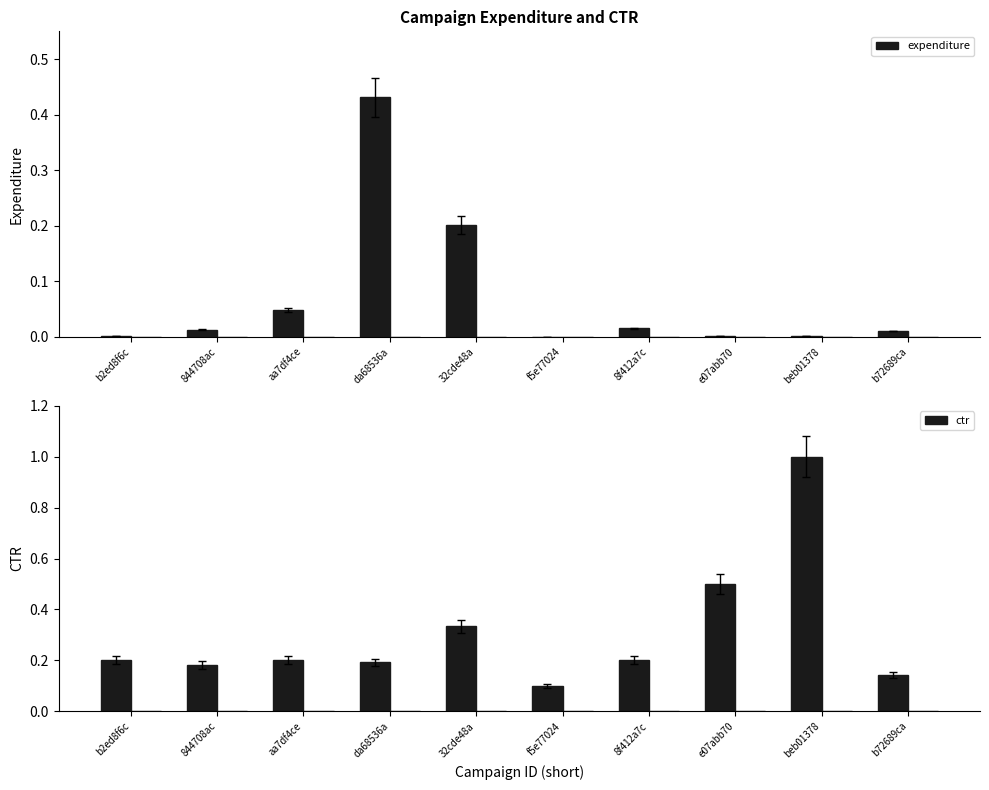

Which series has the largest total across all categories?

ctr